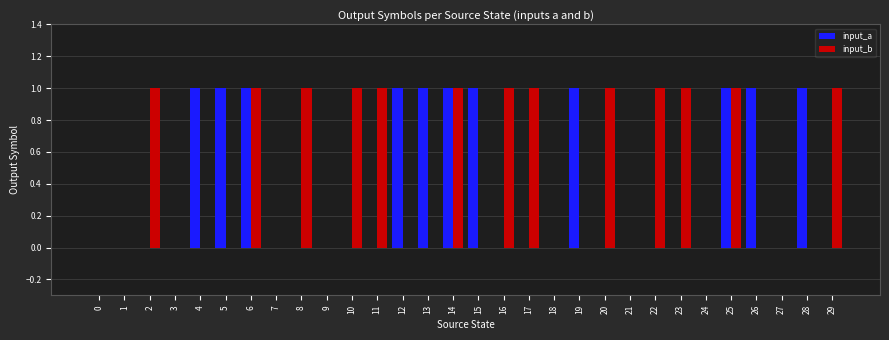

Is it true that input_b equals 1 at 29?

True